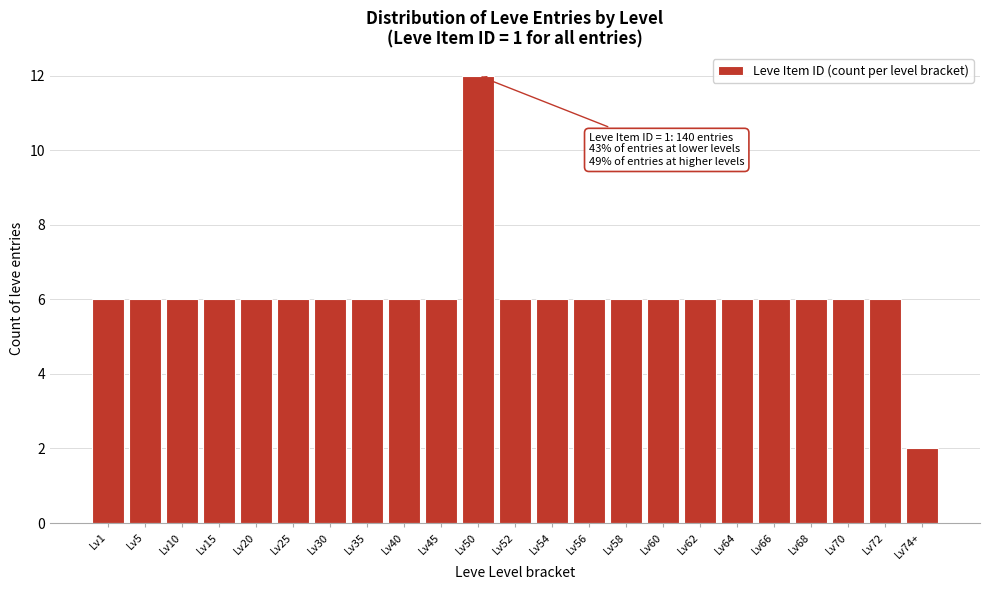

Reading right to left, what are all the values shown in this chart?

Lv74+=2	Lv72=6	Lv70=6	Lv68=6	Lv66=6	Lv64=6	Lv62=6	Lv60=6	Lv58=6	Lv56=6	Lv54=6	Lv52=6	Lv50=12	Lv45=6	Lv40=6	Lv35=6	Lv30=6	Lv25=6	Lv20=6	Lv15=6	Lv10=6	Lv5=6	Lv1=6